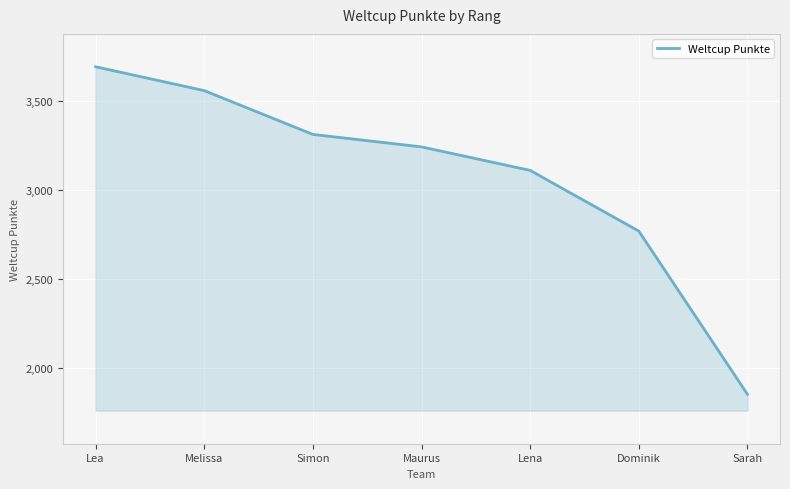

Reading left to right, list all the values displayed in this chart.

Lea=3693	Melissa=3559	Simon=3313	Maurus=3243	Lena=3111	Dominik=2770	Sarah=1854